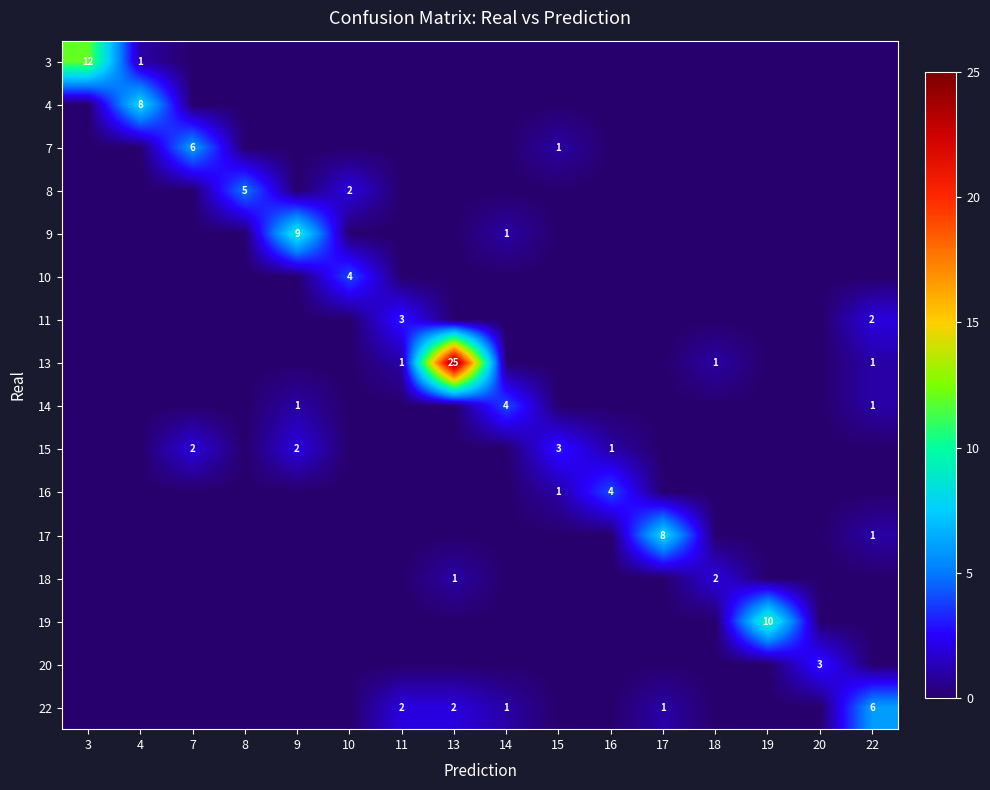

Is the value of 4 at 11 greater than the value of 18 at 8?

No